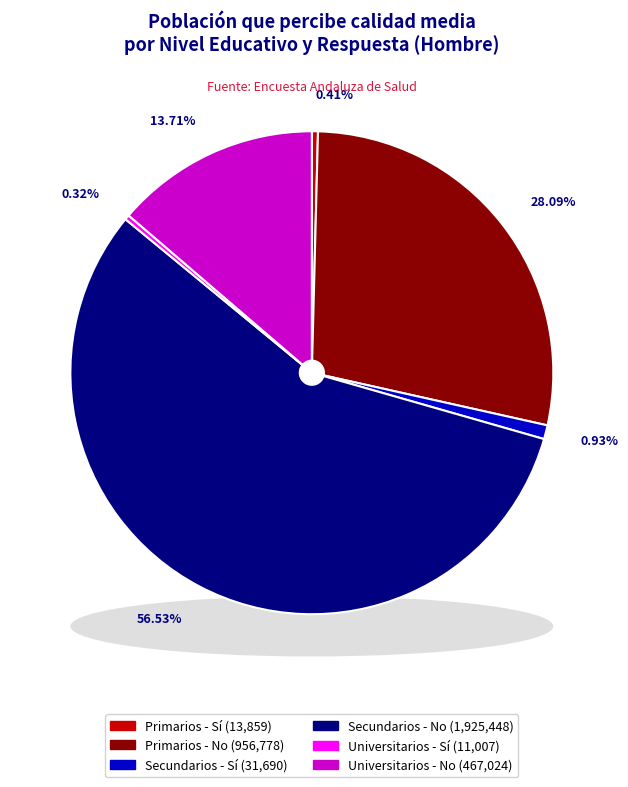

How many segments does this pie chart have?

6